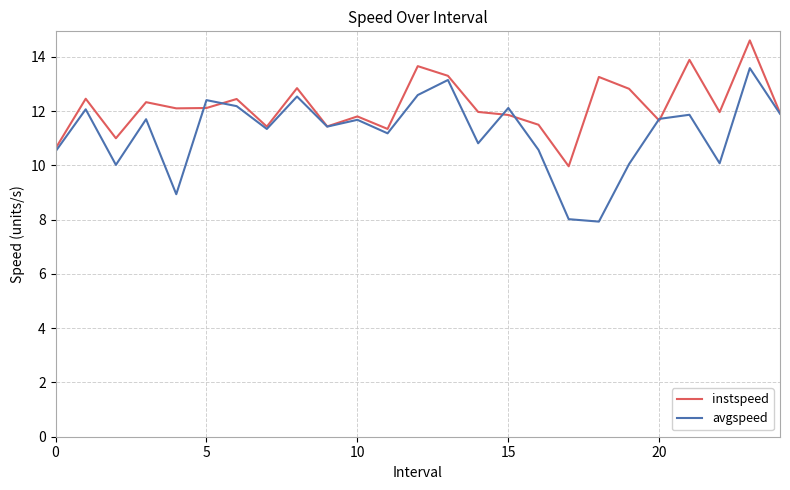

Rank the series by their maximum value, from lowest to highest.

avgspeed, instspeed